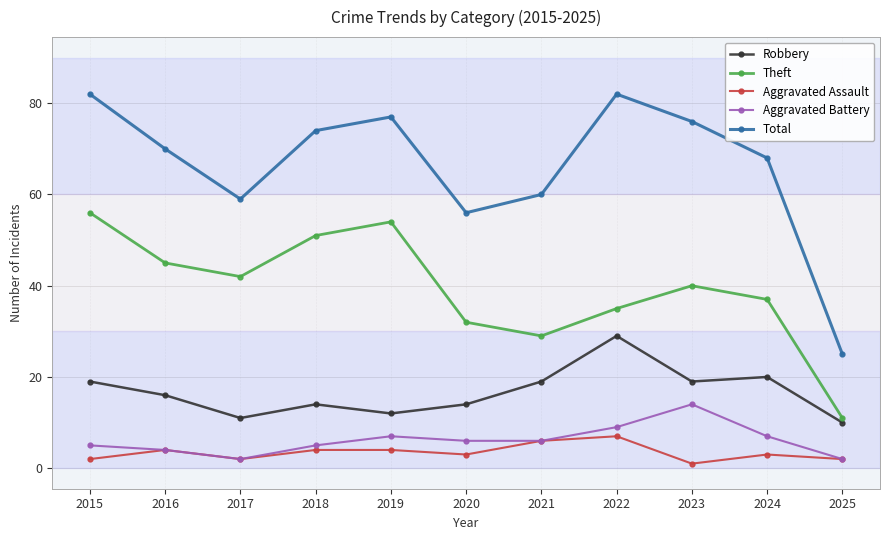

In Robbery, how many points are higher than both neighbors (excluding endpoints)?

3